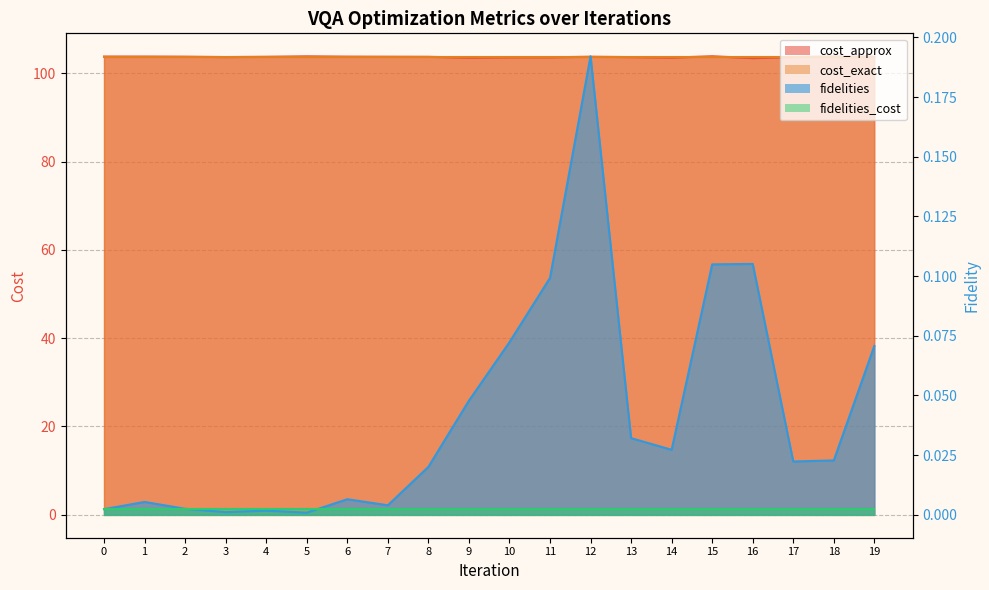

True or false: fidelities and cost_approx cross at least once.

False